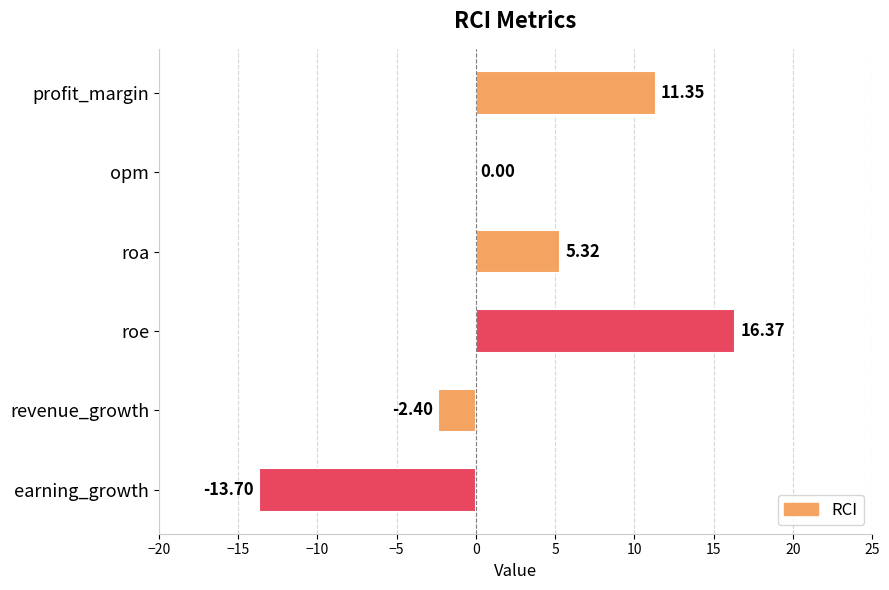

What is the sum of the values at profit_margin and earning_growth?

-2.3